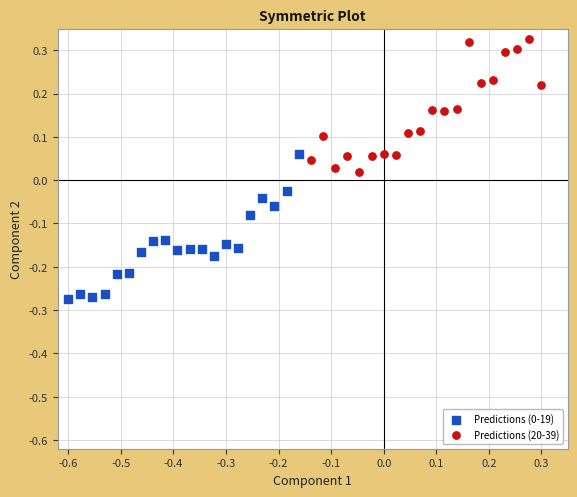

Which series reaches the maximum Y coordinate?

Predictions (20-39)